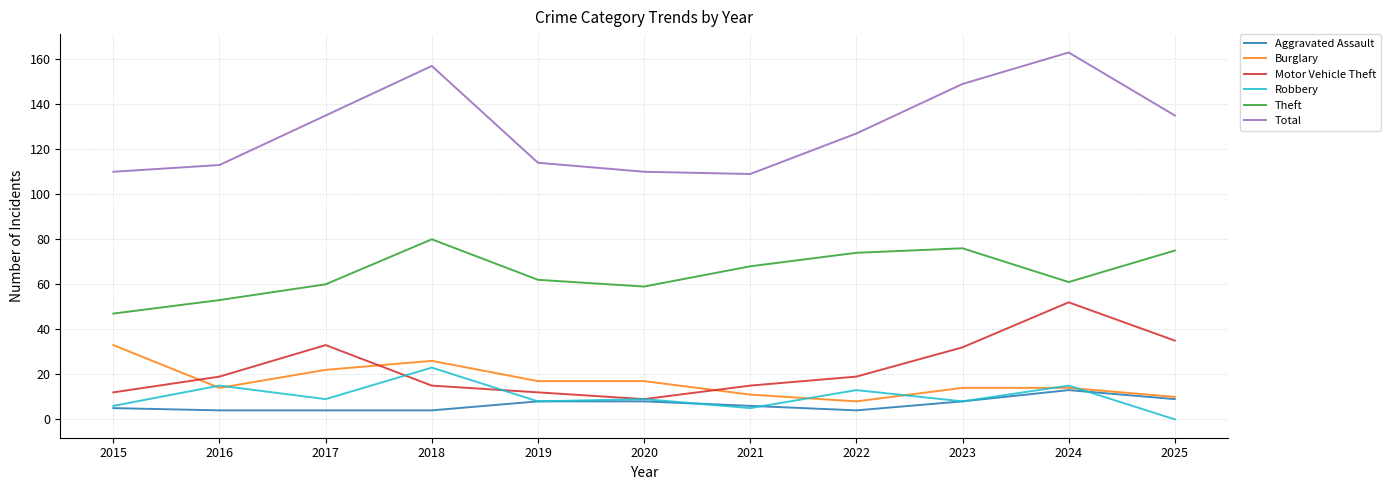

True or false: Theft and Motor Vehicle Theft intersect in this chart.

False